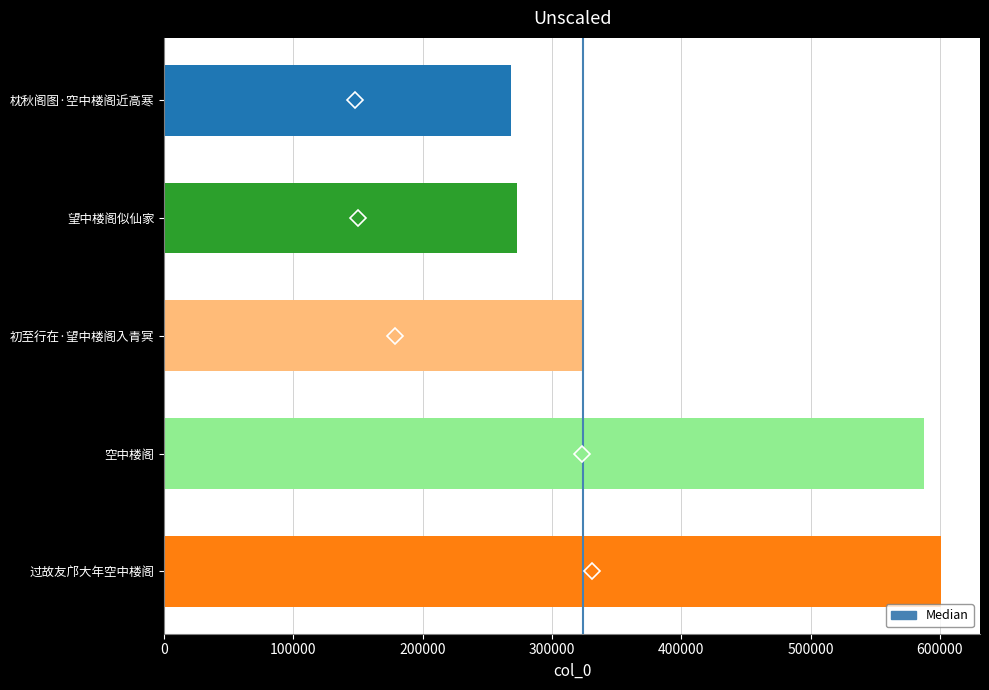

Are the bars horizontal?

Yes